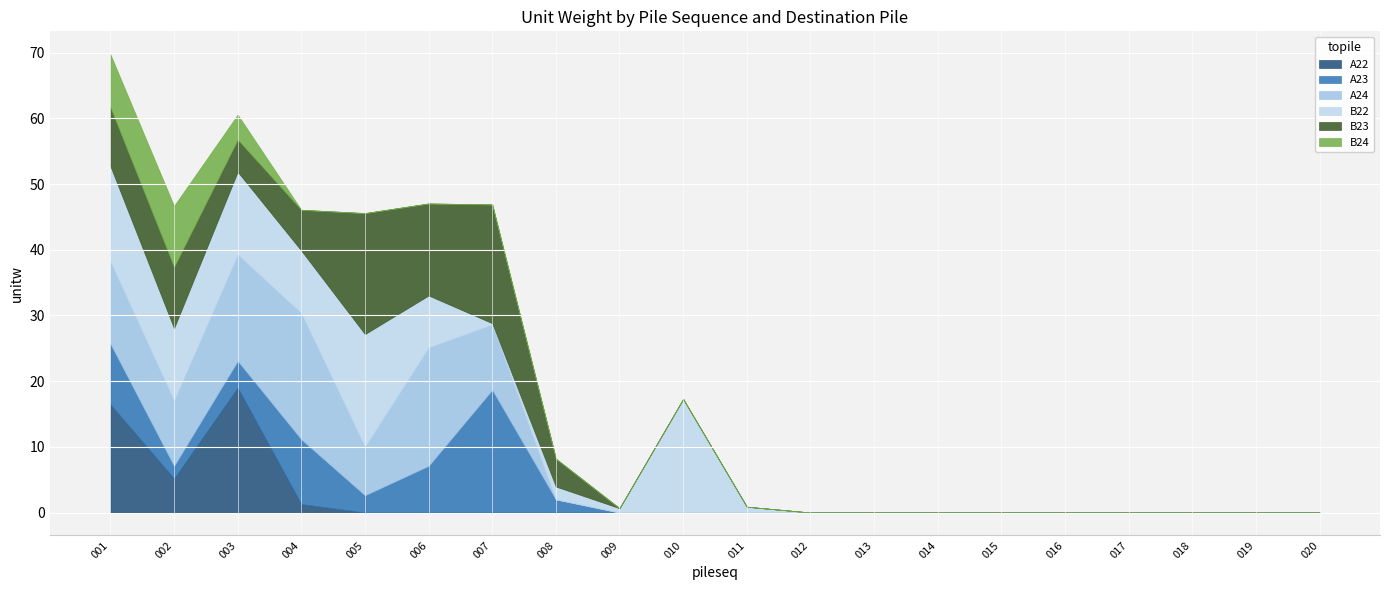

At 019, list the series in order from largest to smallest.

A22, A23, A24, B22, B23, B24